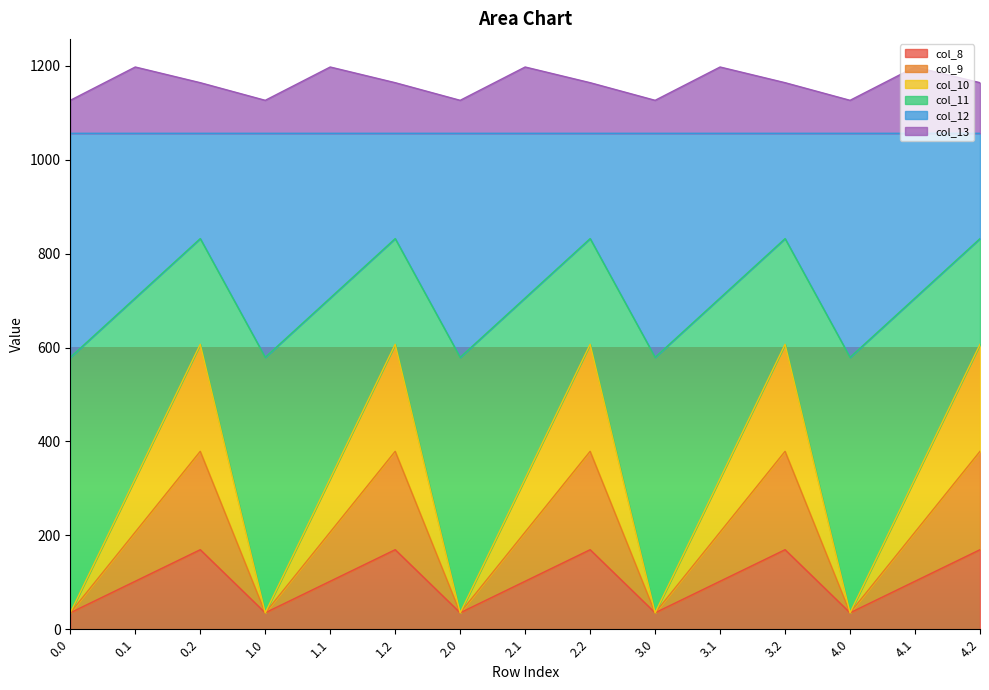

Which has a higher value, 4.2 or 0.2?

4.2